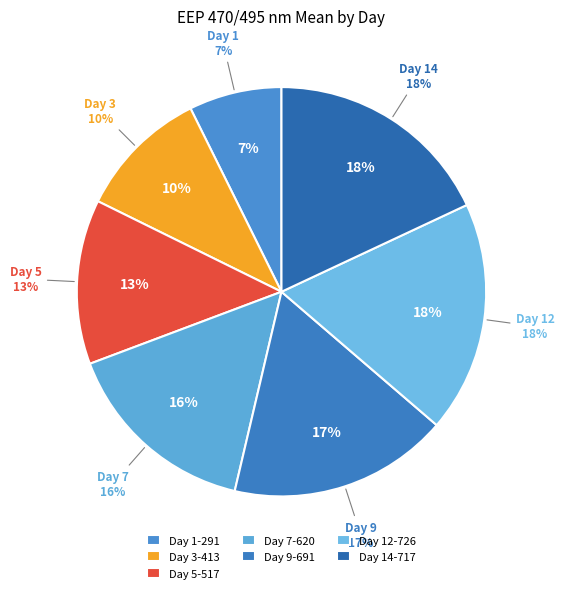

Is there a majority slice in this chart?

No